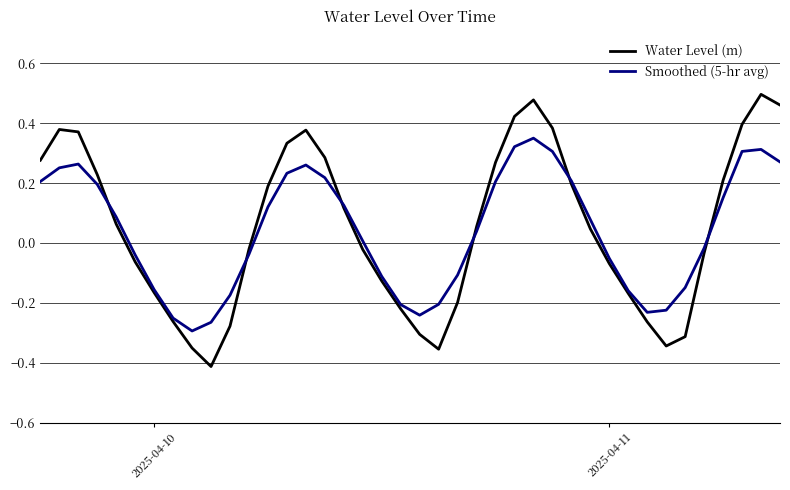

Which series has the largest range (max minus min)?

Water Level (m)